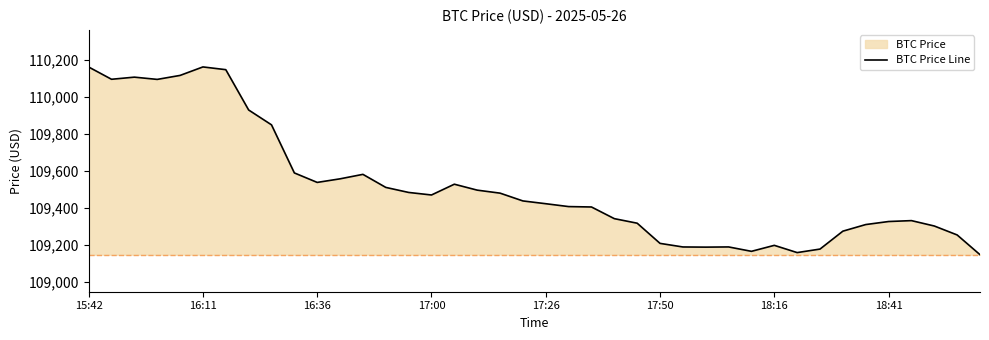

How many interior local valleys (lower than both neighbors) does the data have?

7